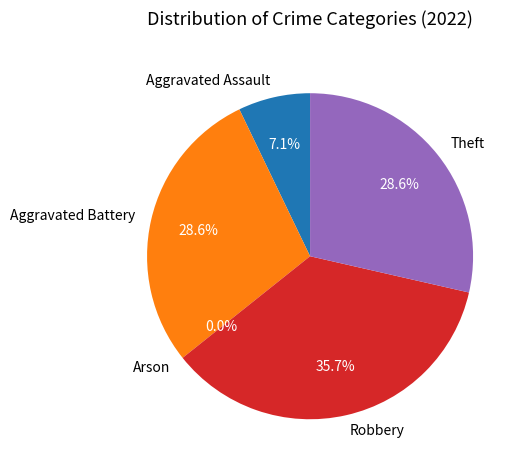

Is it true that Robbery is 21% of the pie?

False